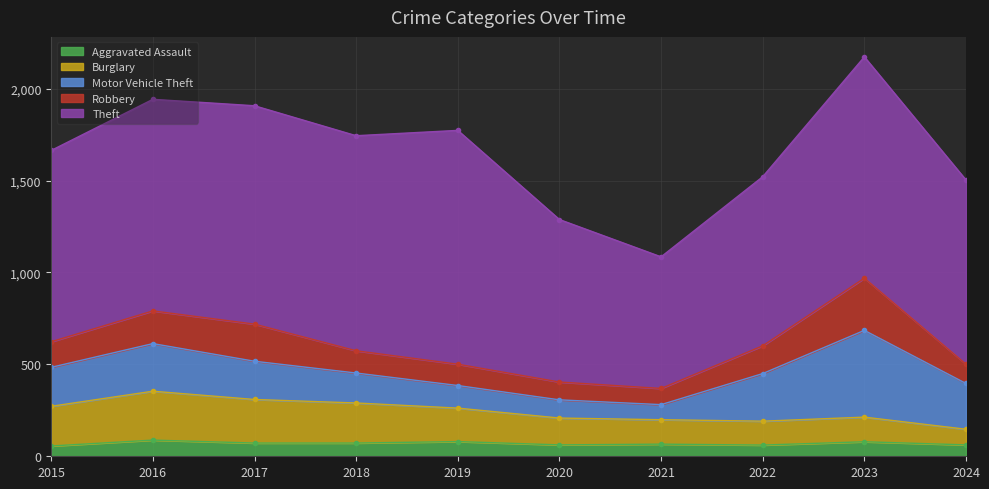

What is the value of the Aggravated Assault point at the 1st from the left?

56